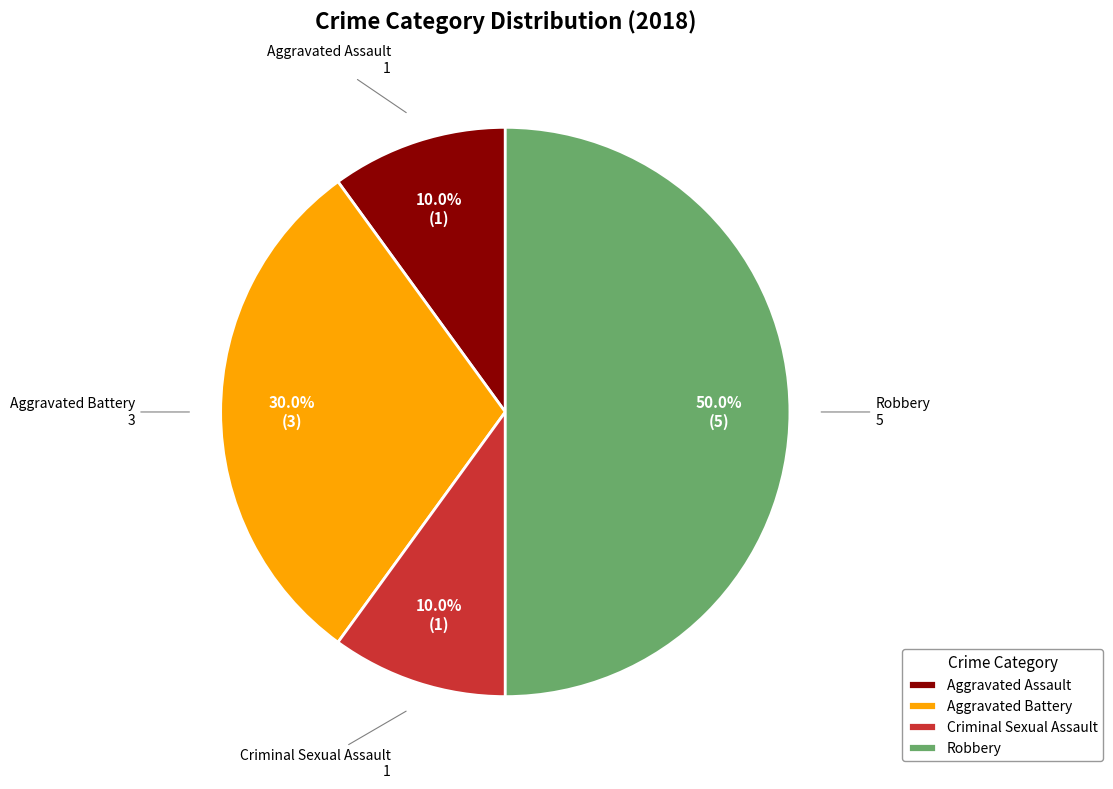

What is the ratio of the value at Aggravated Assault to the value at Criminal Sexual Assault?

1.0